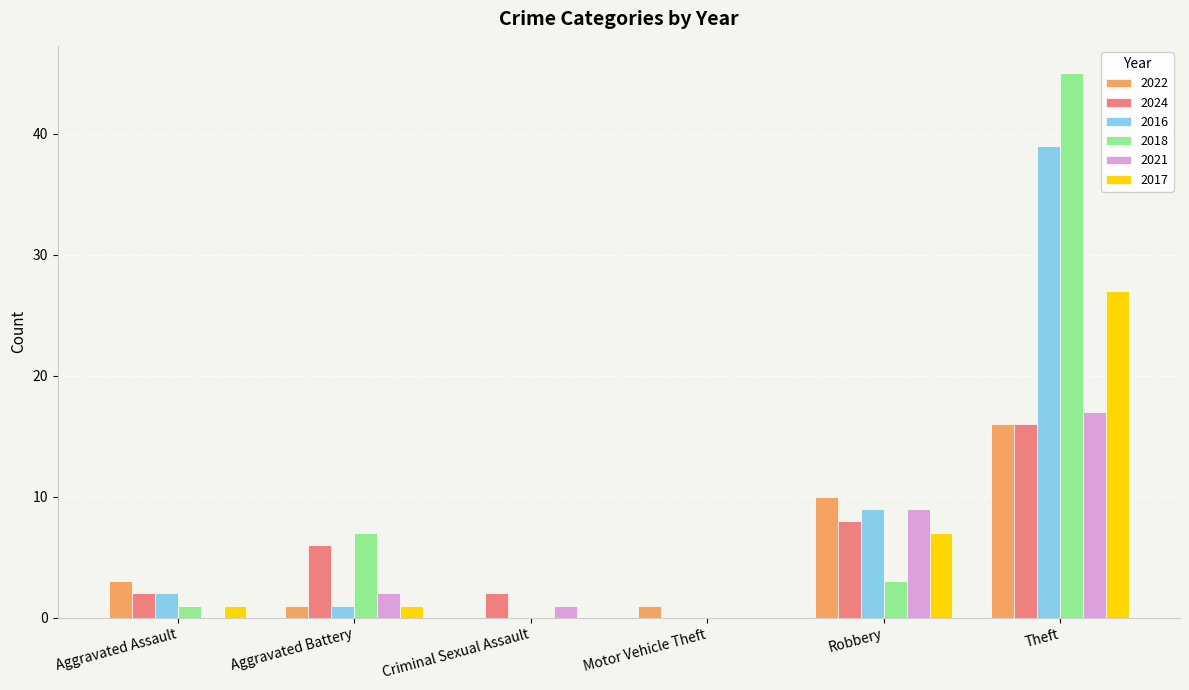

What is the sum of all 2022 values?

31